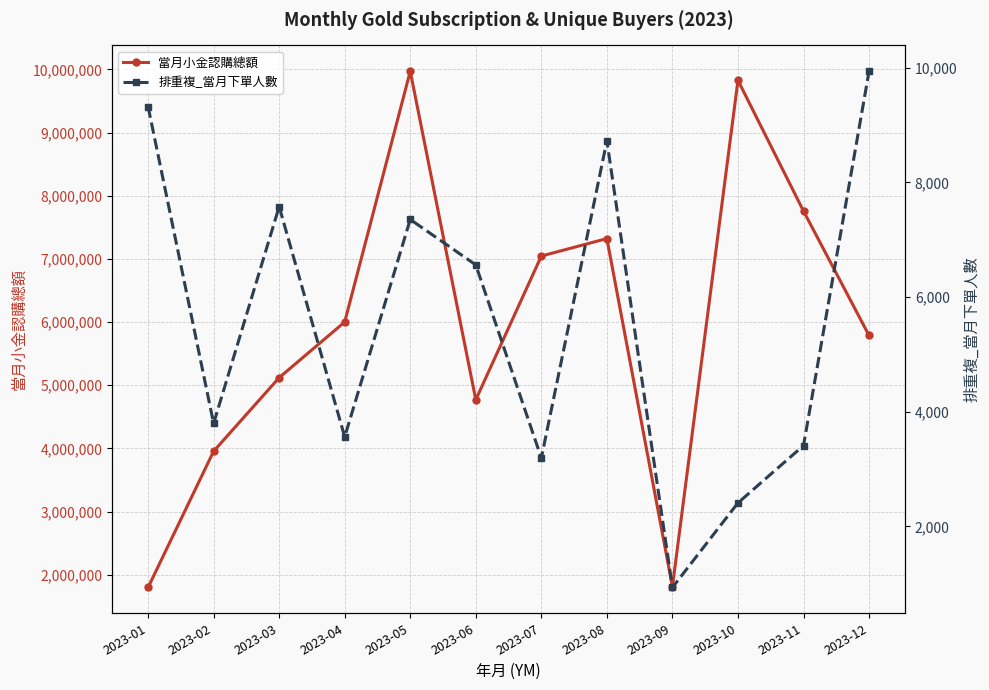

At how many categories does at least one series exceed 7878833?

2